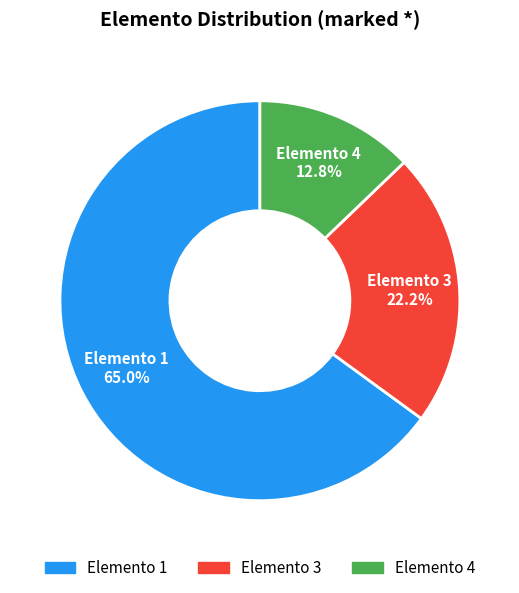

Is there a majority slice in this chart?

Yes